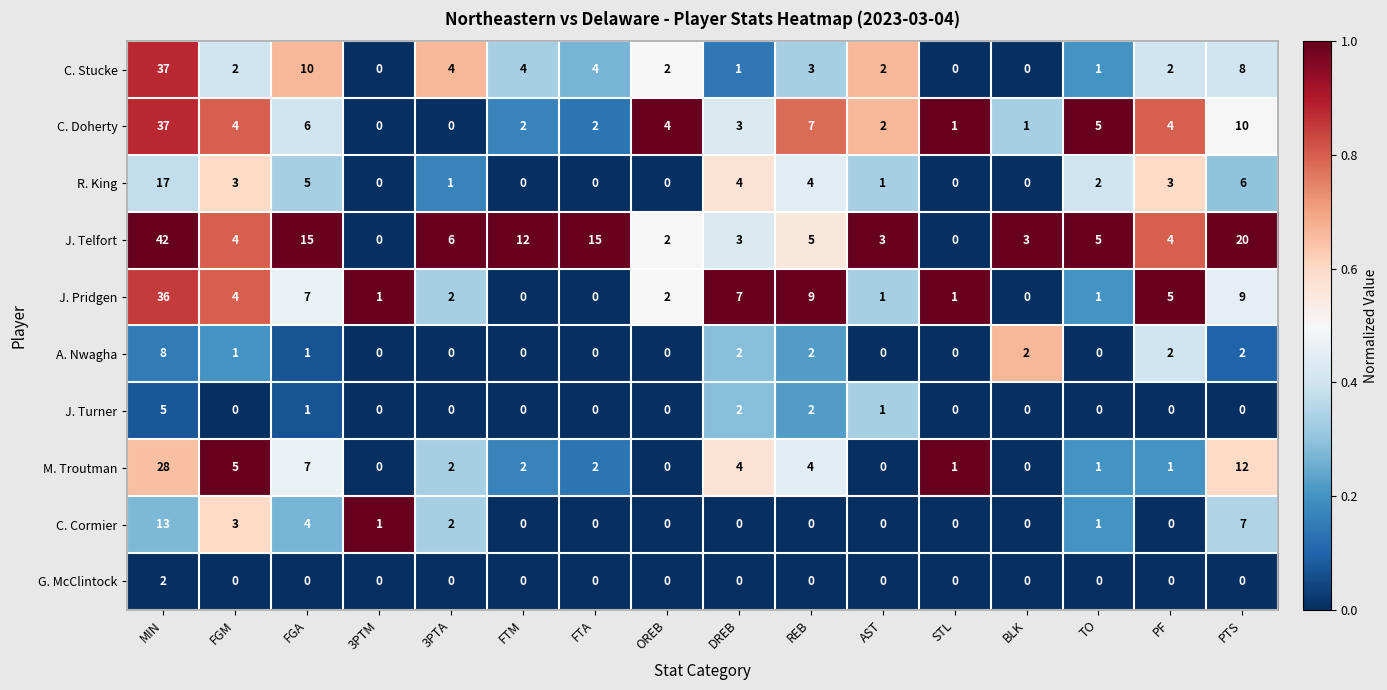

Which series has the largest range (max minus min)?

J. Telfort